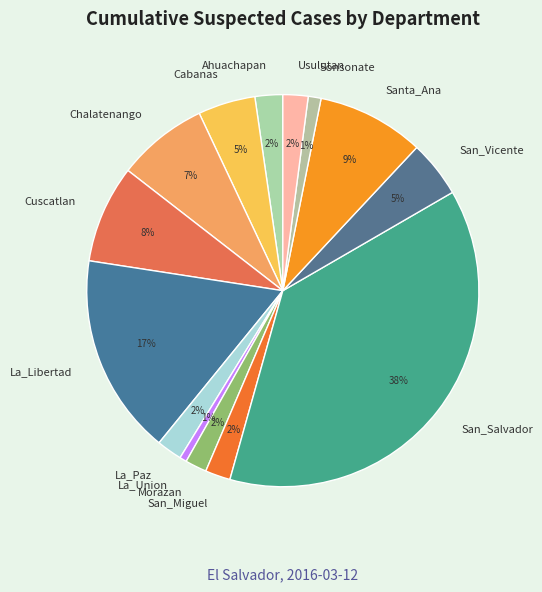

Do Santa_Ana and San_Miguel together represent more than half of the pie?

No